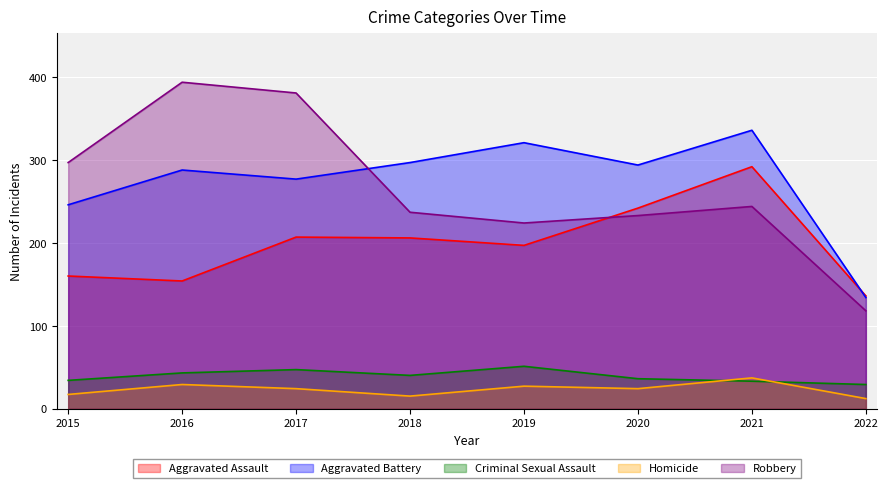

Which series has the largest range (max minus min)?

Robbery